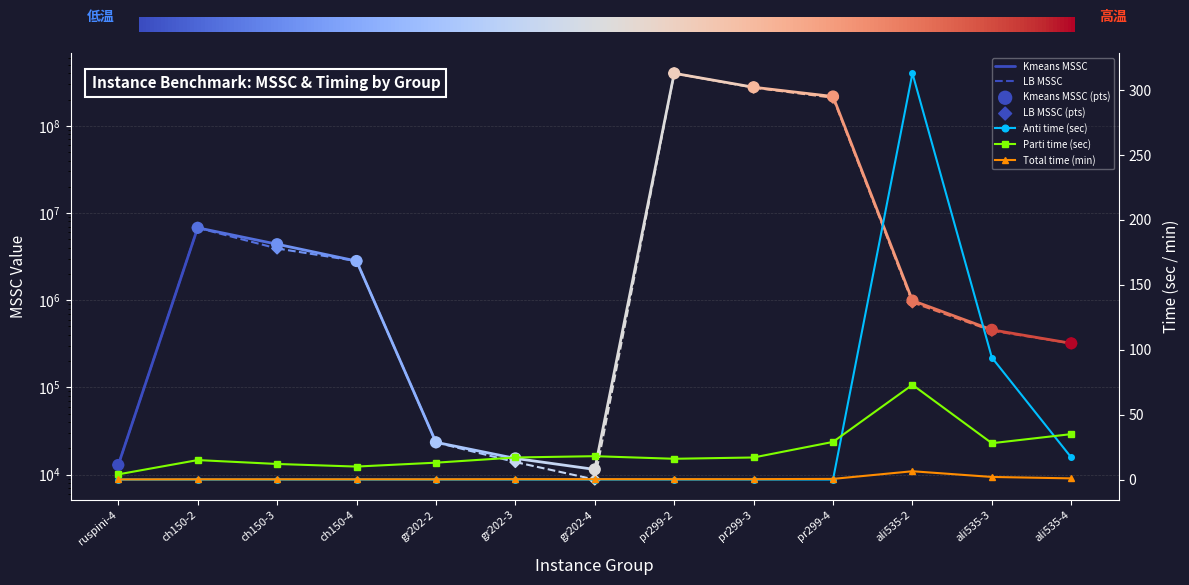

What is the total value across all series at gr202-4?

20241.2